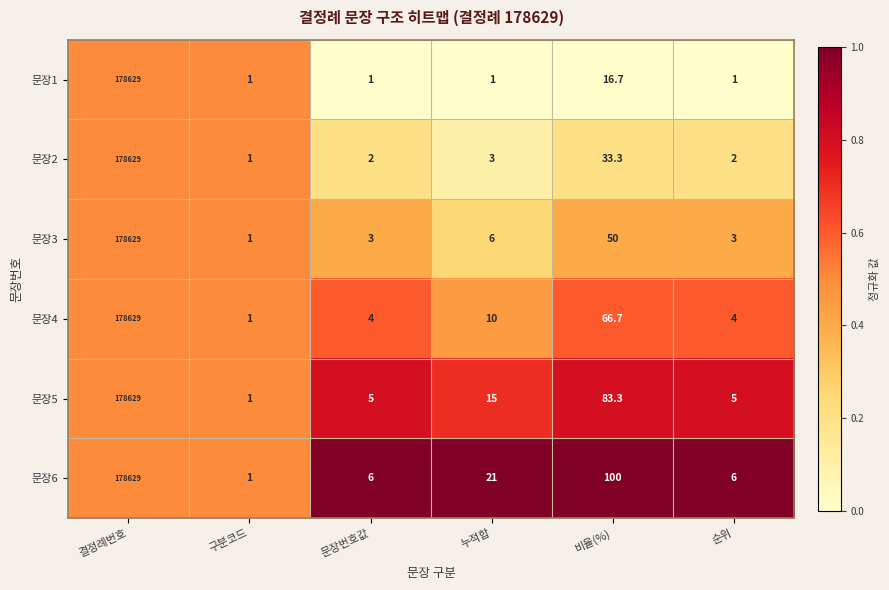

Rank the series at 문장번호값 from highest to lowest value.

문장6, 문장5, 문장4, 문장3, 문장2, 문장1